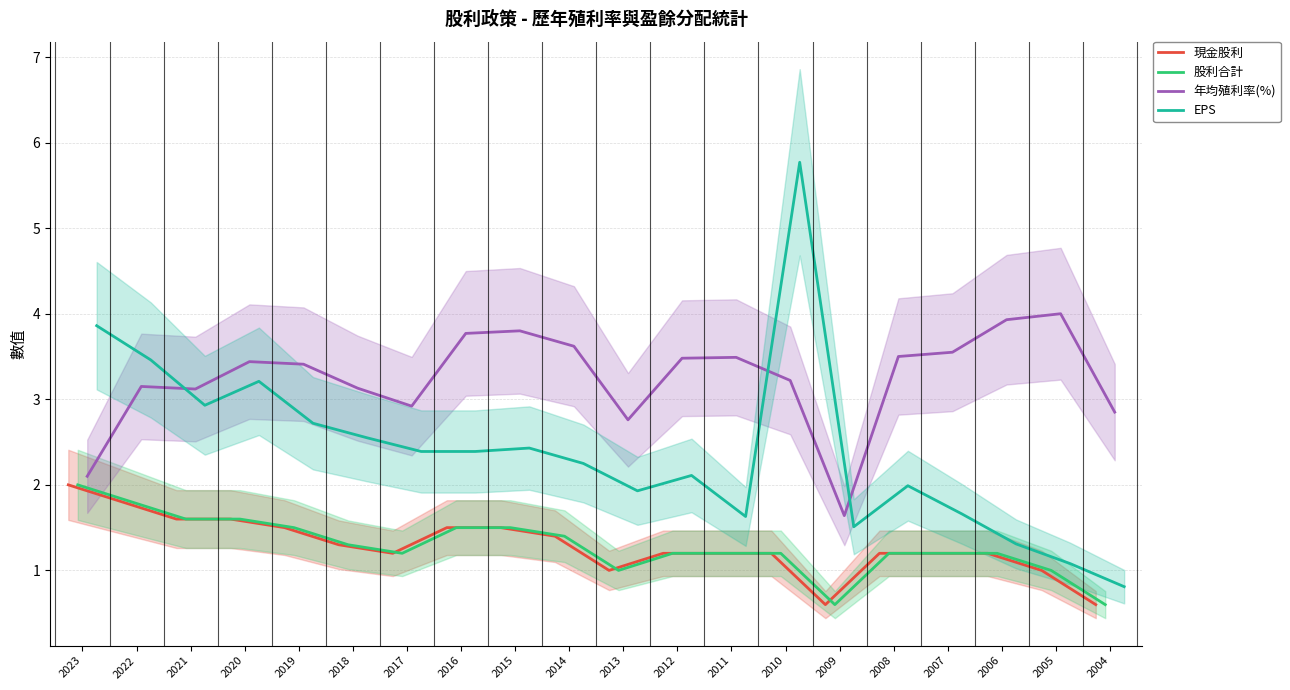

Which series ends up on top after the final intersection of EPS and 年均殖利率(%)?

年均殖利率(%)